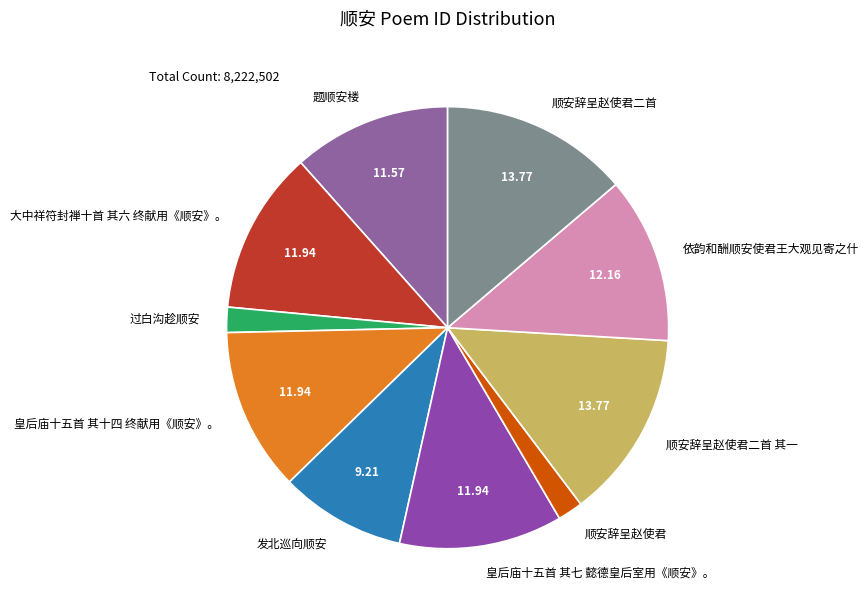

Combined, do 依韵和酬顺安使君王大观见寄之什 and 顺安辞呈赵使君 account for over 50%?

No